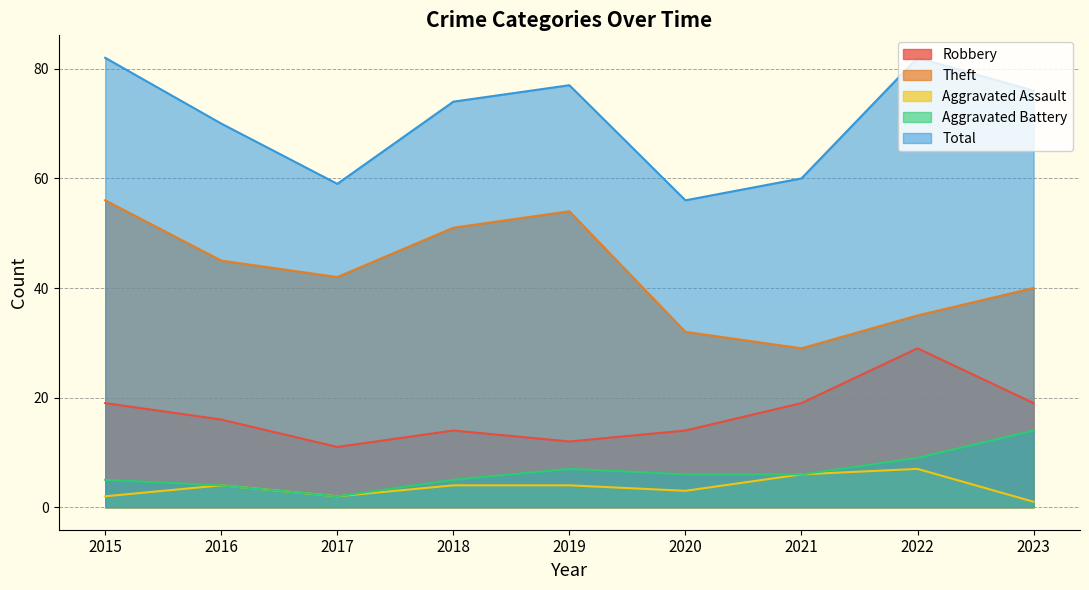

Where does the Robbery series first go above 16?

2015